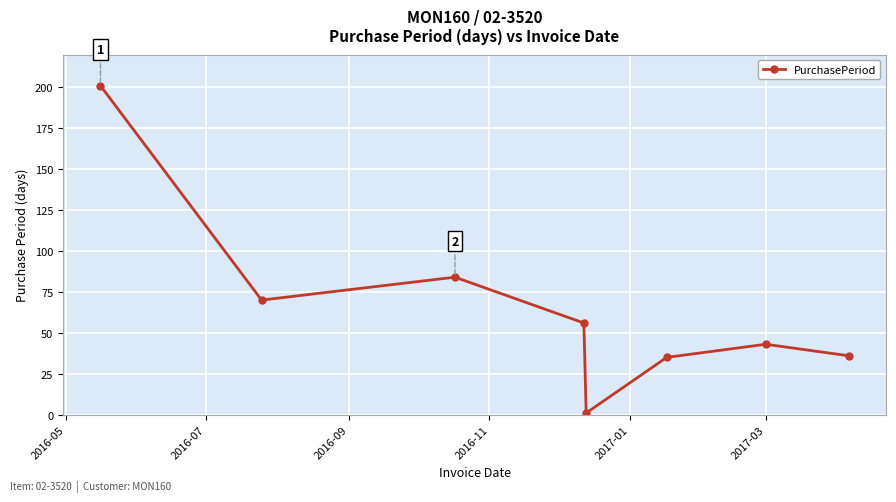

What is the sum of all values?

526